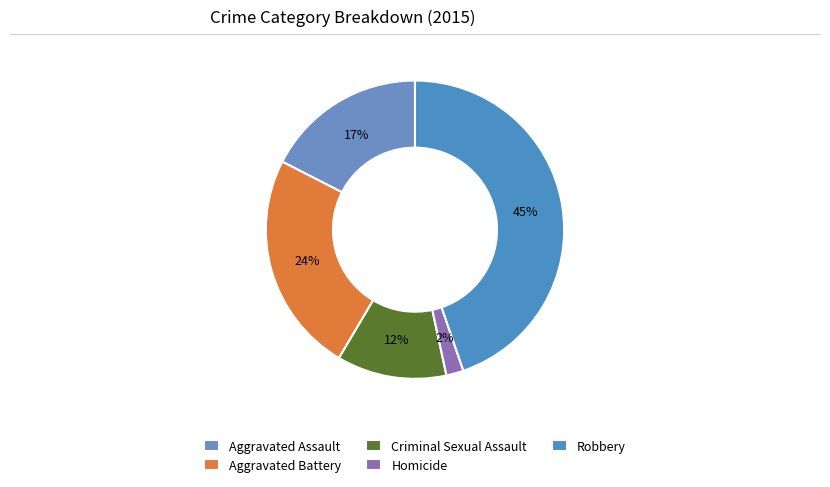

Is it true that Homicide is 13% of the pie?

False